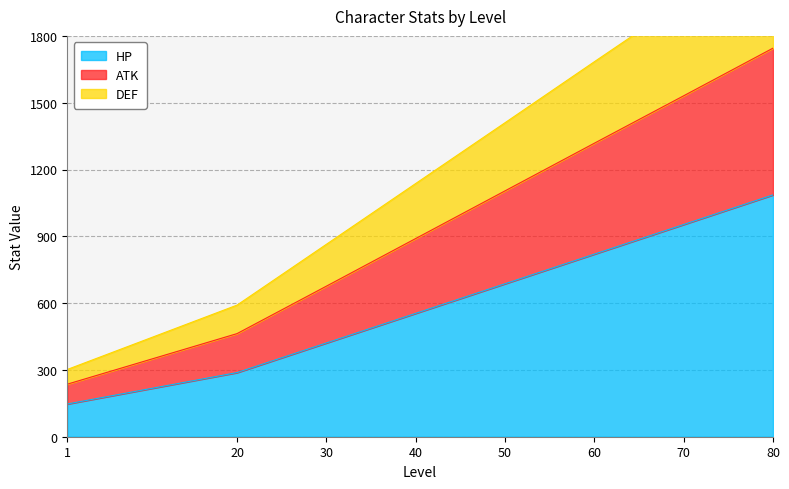

The value of HP at 70 is 385. True or false?

False